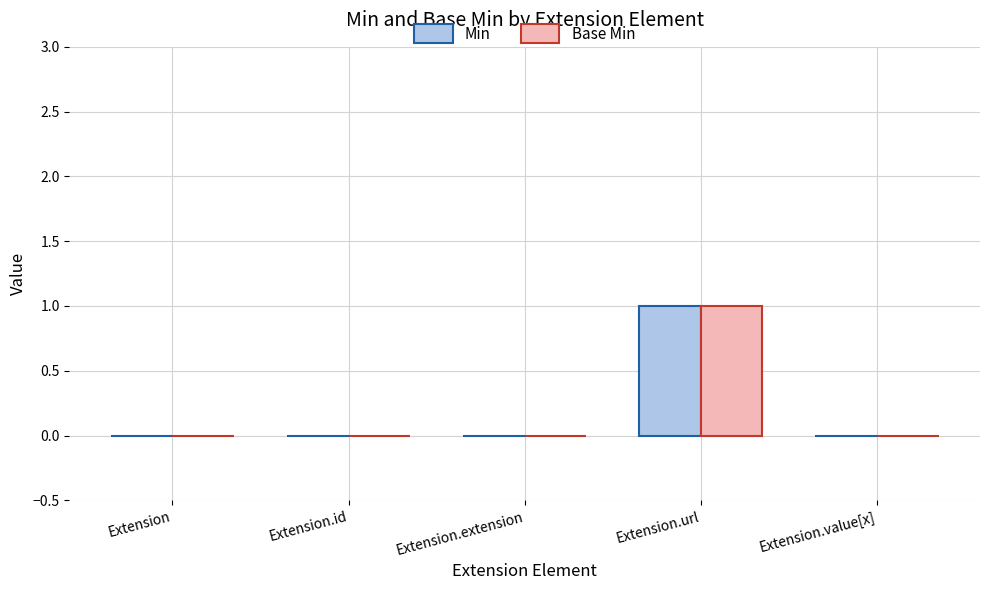

What is the highest value of the Min series?

1